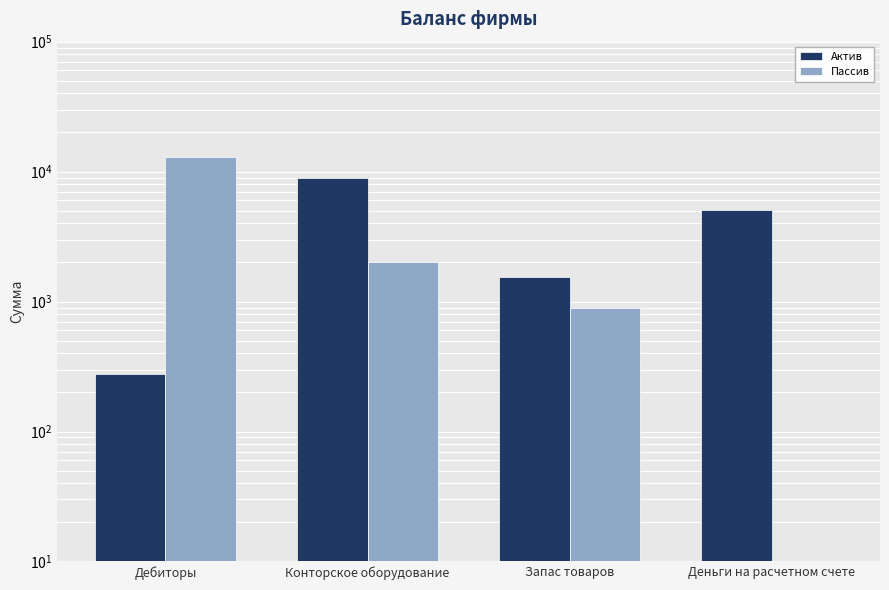

What is the value of the Актив bar at the 1st from the left?

275